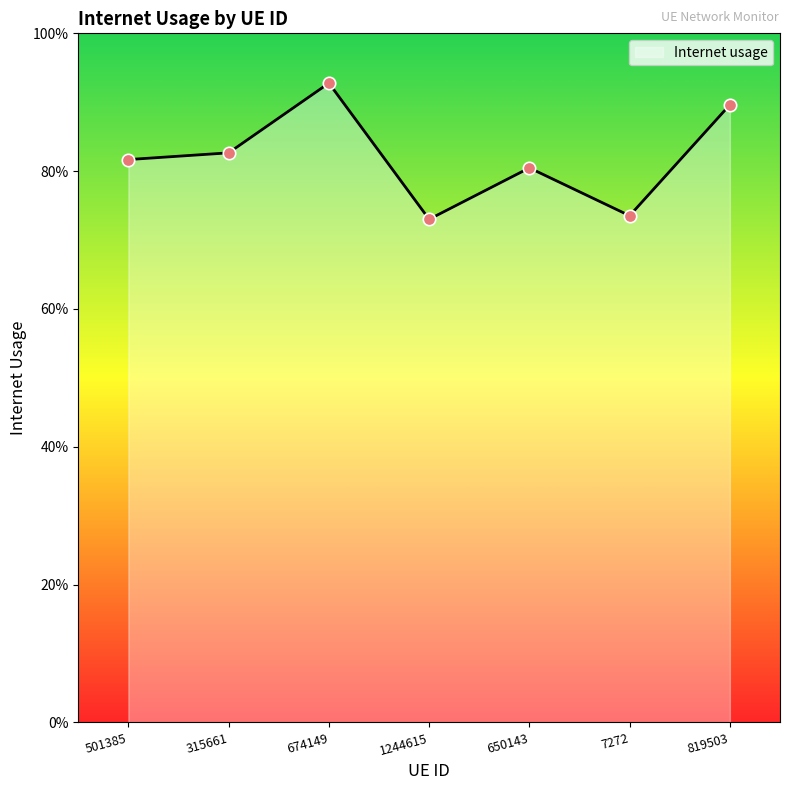

What is the change in value from 674149 to 650143?

-0.1